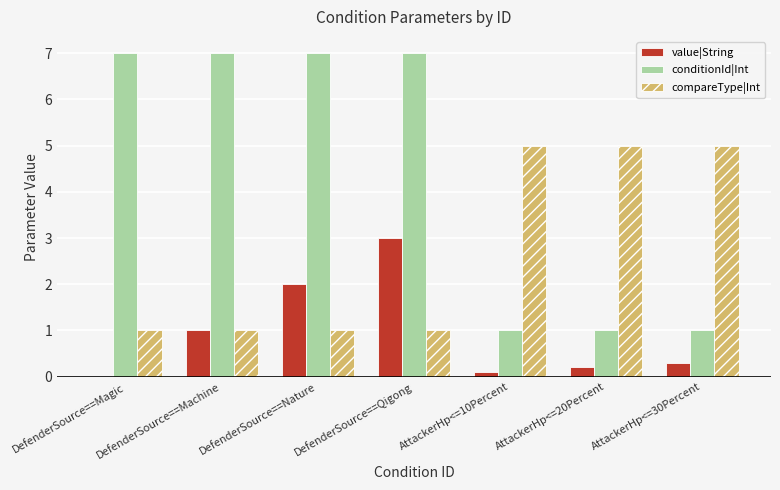

Reading left to right, transcribe all the data shown in this chart.

value|String: 0.0	1.0	2.0	3.0	0.1	0.2	0.3
conditionId|Int: 7.0	7.0	7.0	7.0	1.0	1.0	1.0
compareType|Int: 1.0	1.0	1.0	1.0	5.0	5.0	5.0